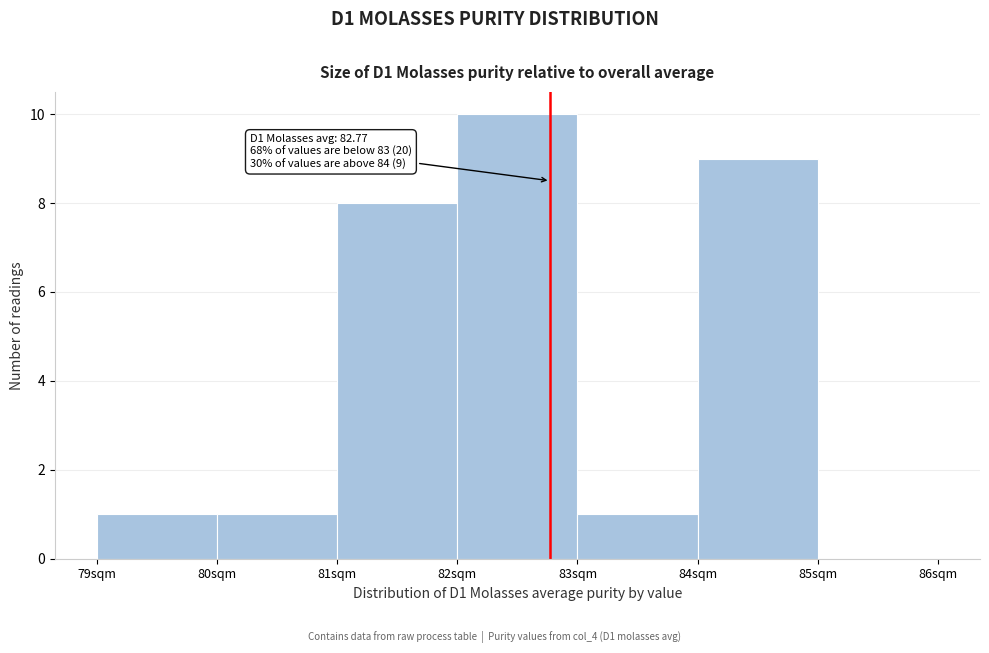

Which range on the x-axis has the tallest bar?

82 to 83